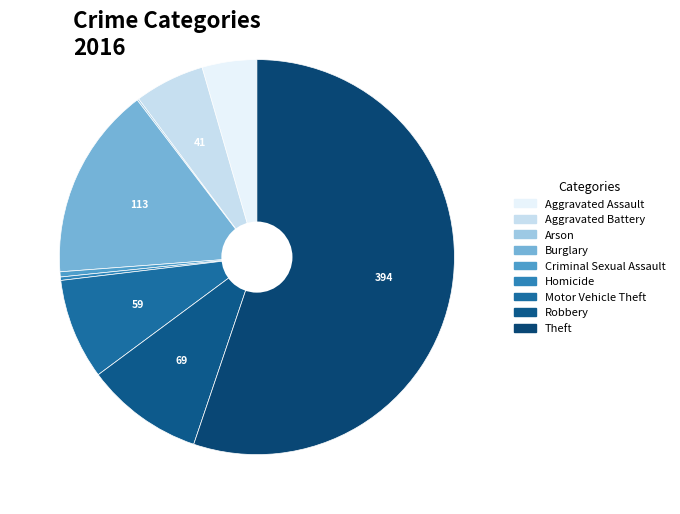

Is there a majority slice in this chart?

Yes